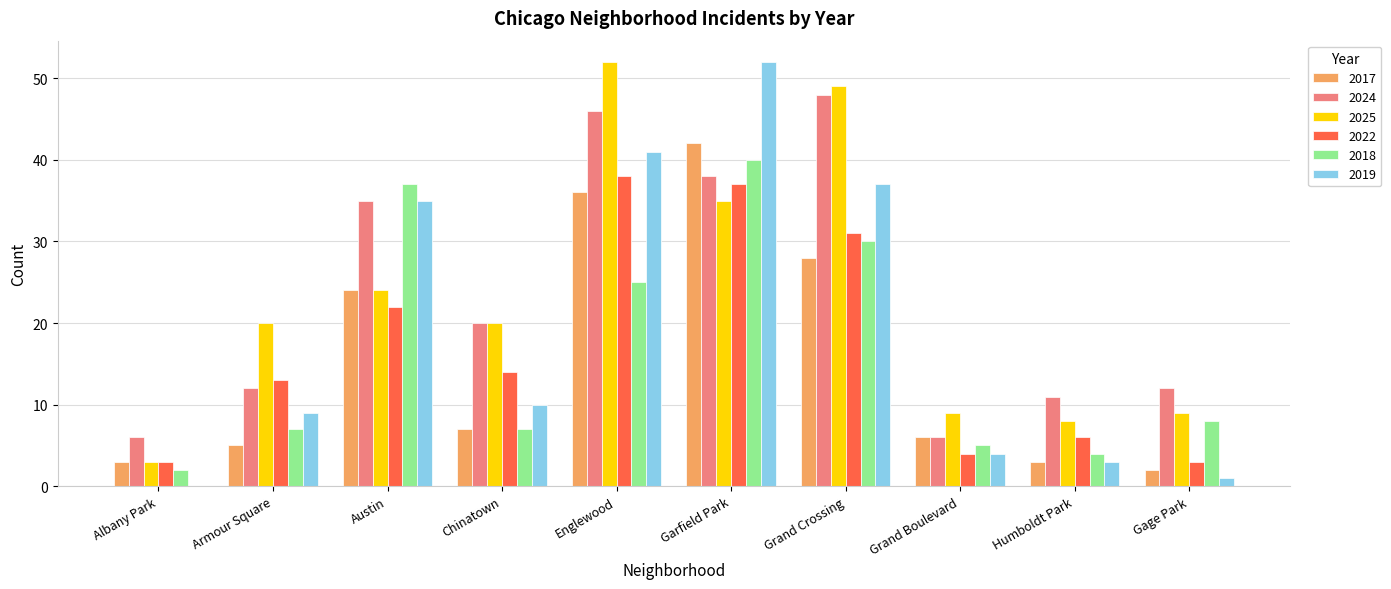

What is the highest value of the 2017 series?

42